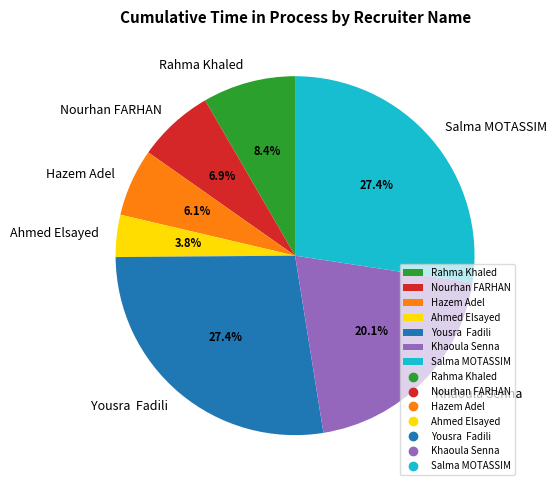

Is it true that Khaoula Senna is 6% of the pie?

False